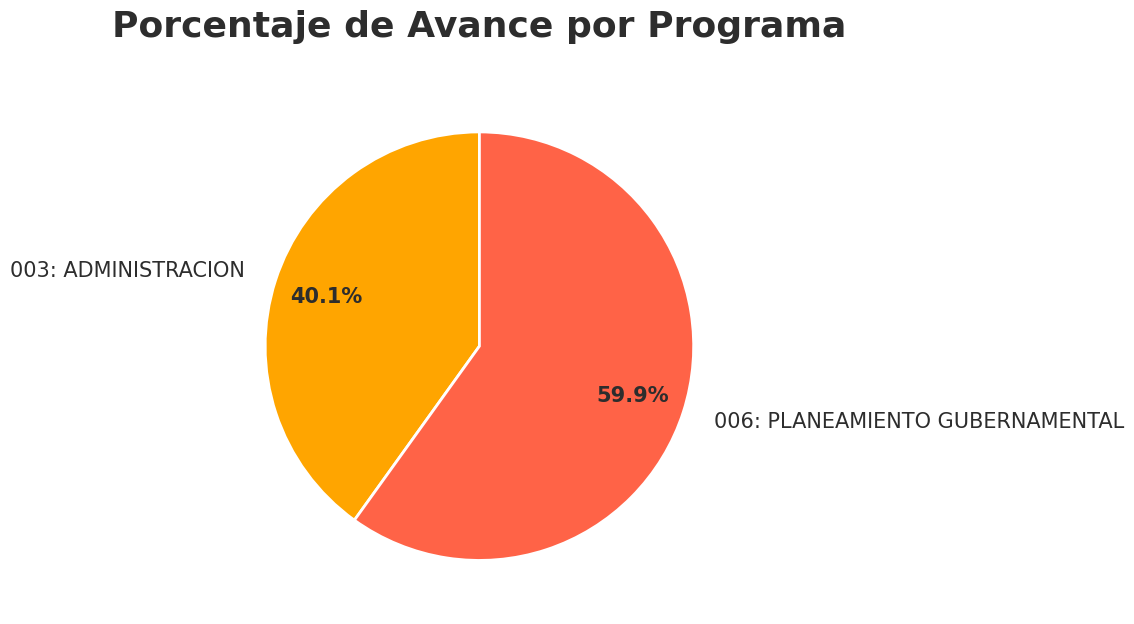

Combined, do 003: ADMINISTRACION and 006: PLANEAMIENTO GUBERNAMENTAL account for over 50%?

Yes